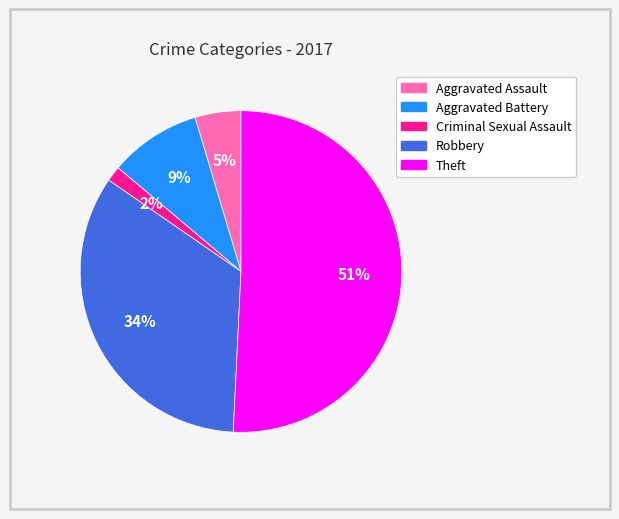

To the nearest percent, what portion does Aggravated Battery represent?

9%